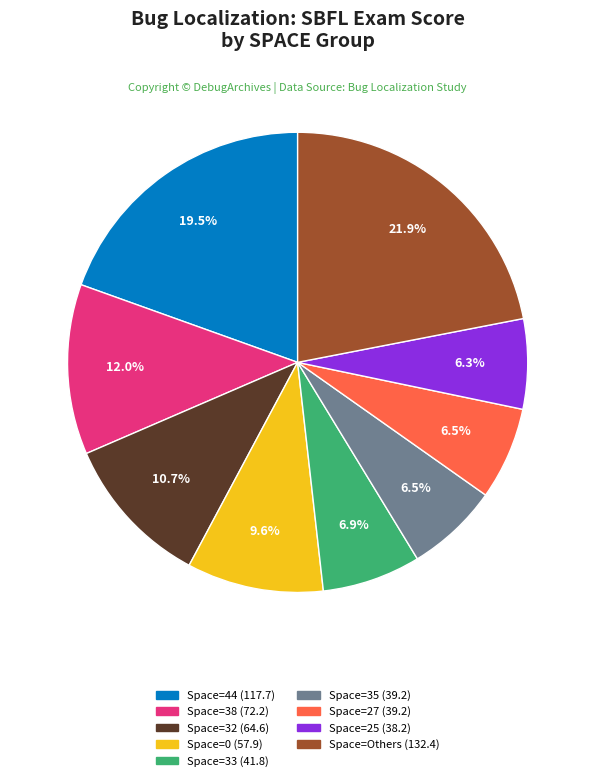

Is there a majority slice in this chart?

No